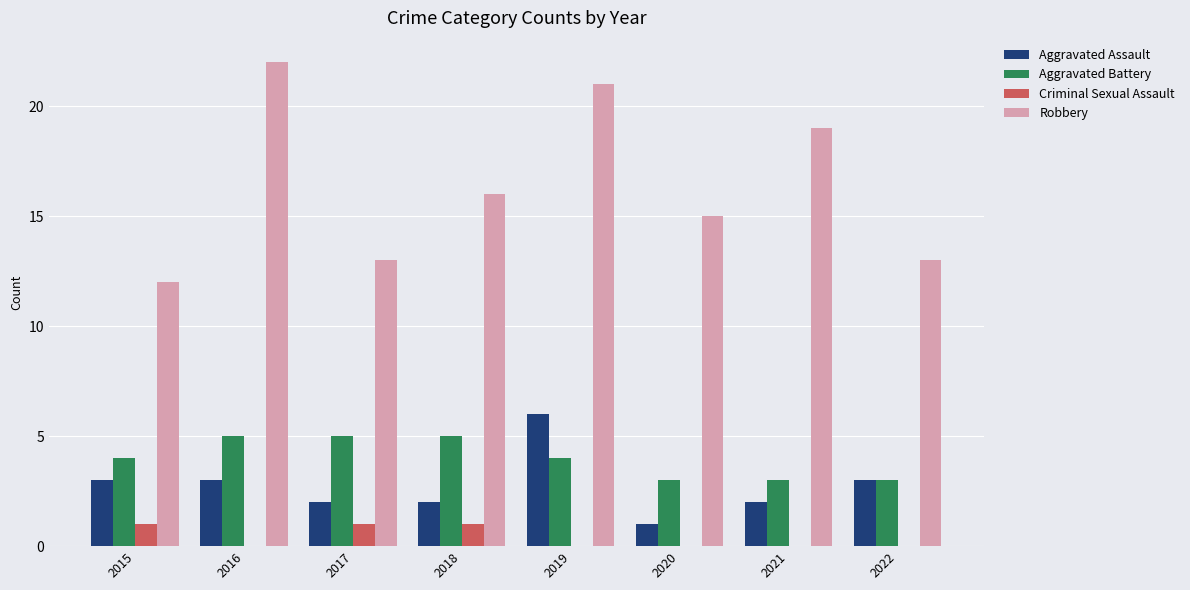

What is the sum of the Aggravated Assault values at 2020 and 2019?

7